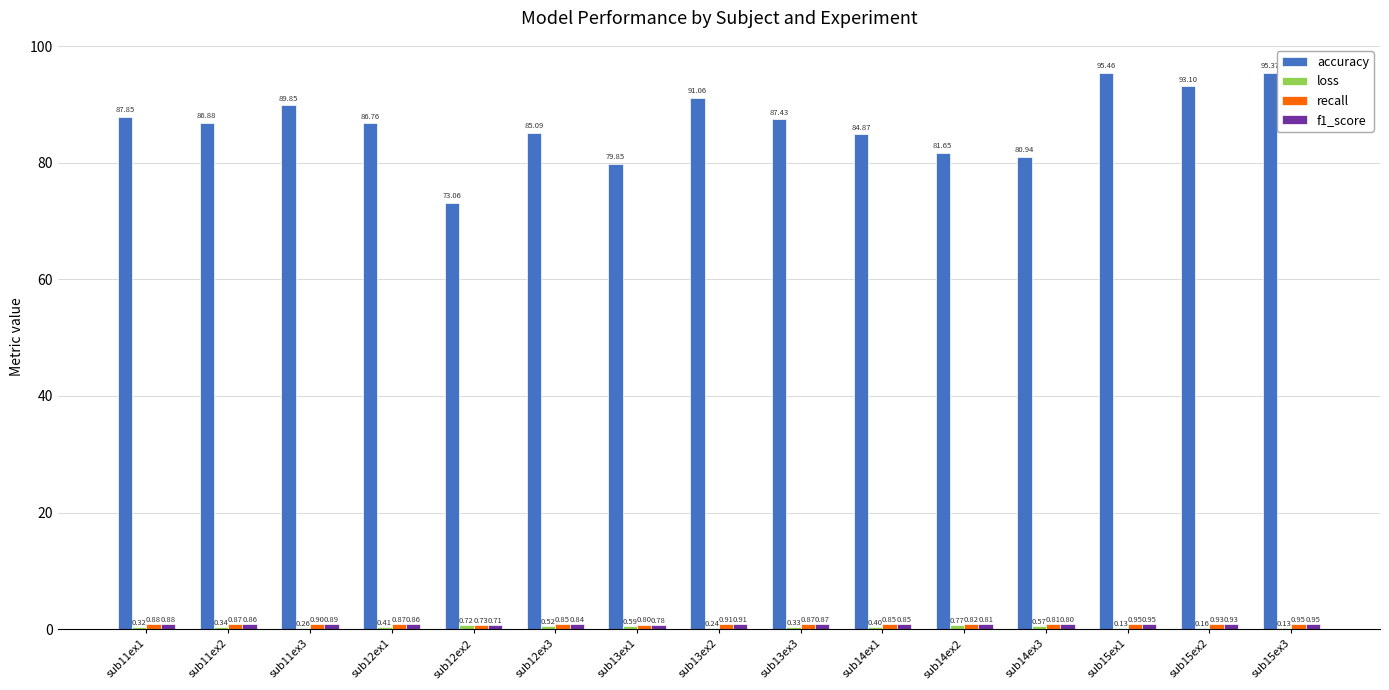

Between sub13ex2 and sub15ex3, which series saw the biggest shift?

accuracy